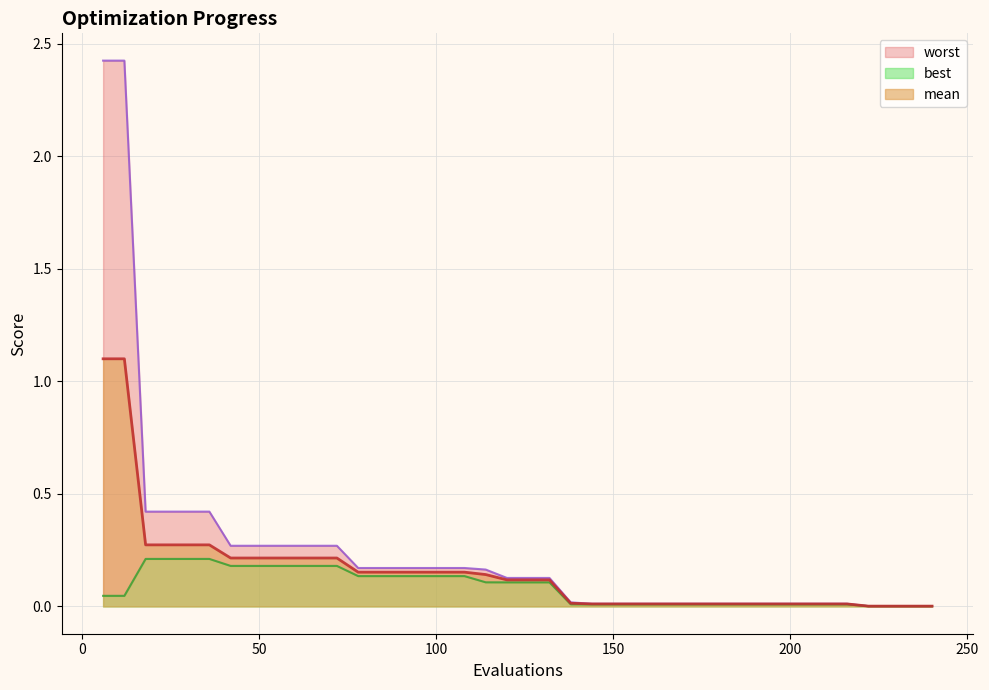

At which label does best reach its minimum?

222